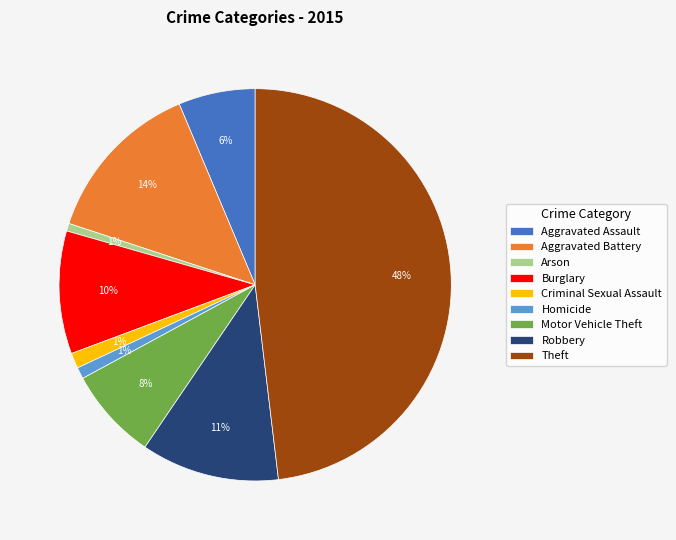

Is there any slice that represents more than half of the pie?

No